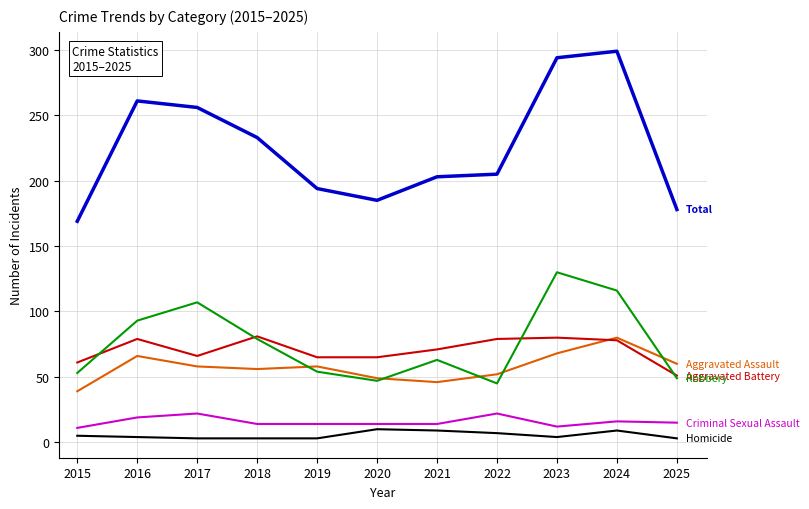

What is the spread (max minus min) of values at 2020?

175